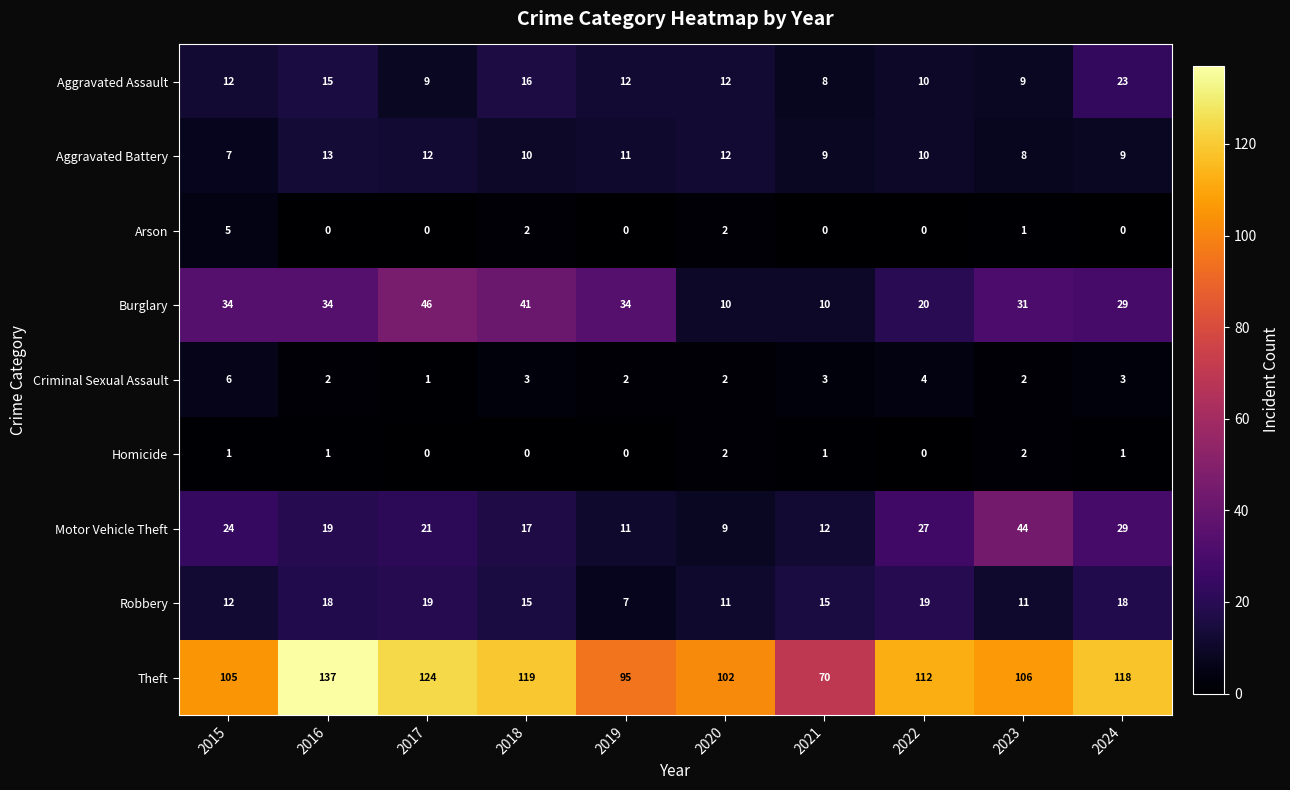

What is the total value across all series at 2017?

232